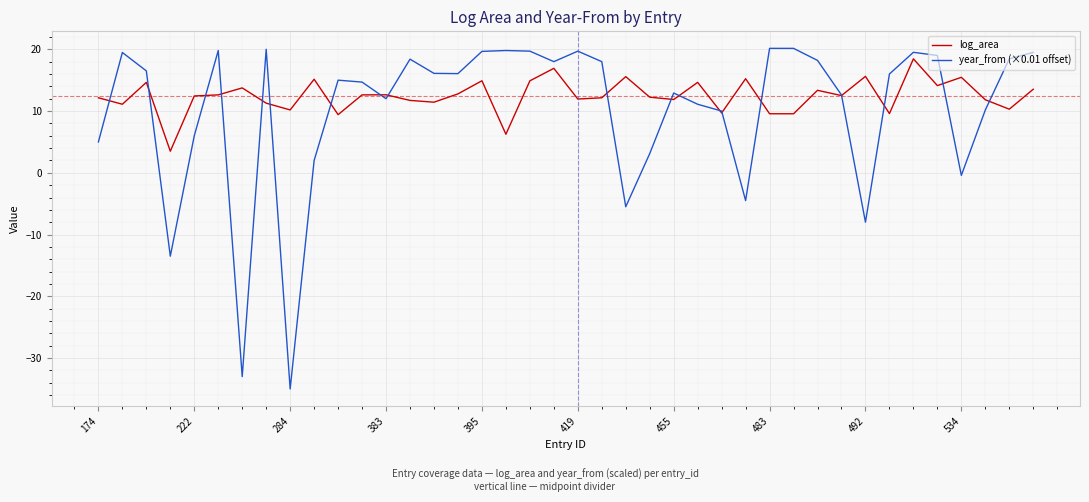

True or false: year_from (×0.01 offset) and log_area intersect in this chart.

True